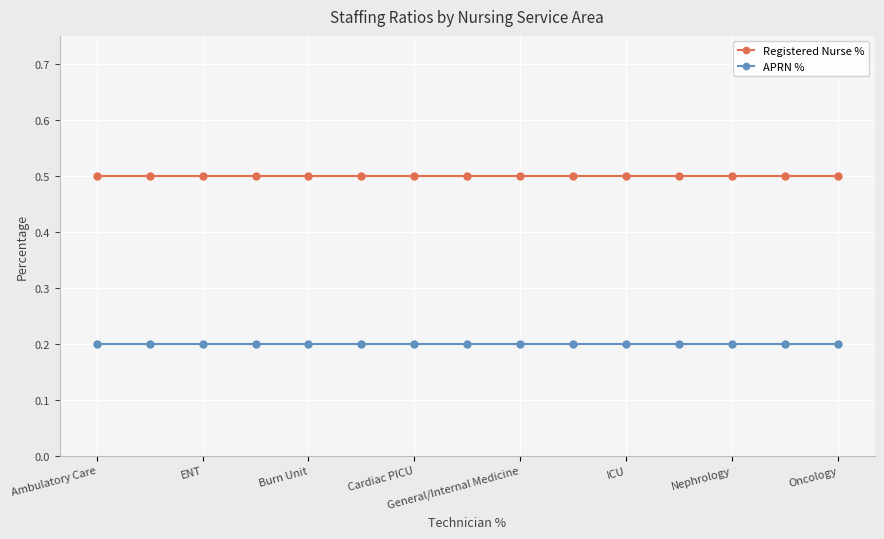

At how many categories does at least one series exceed 0?

15